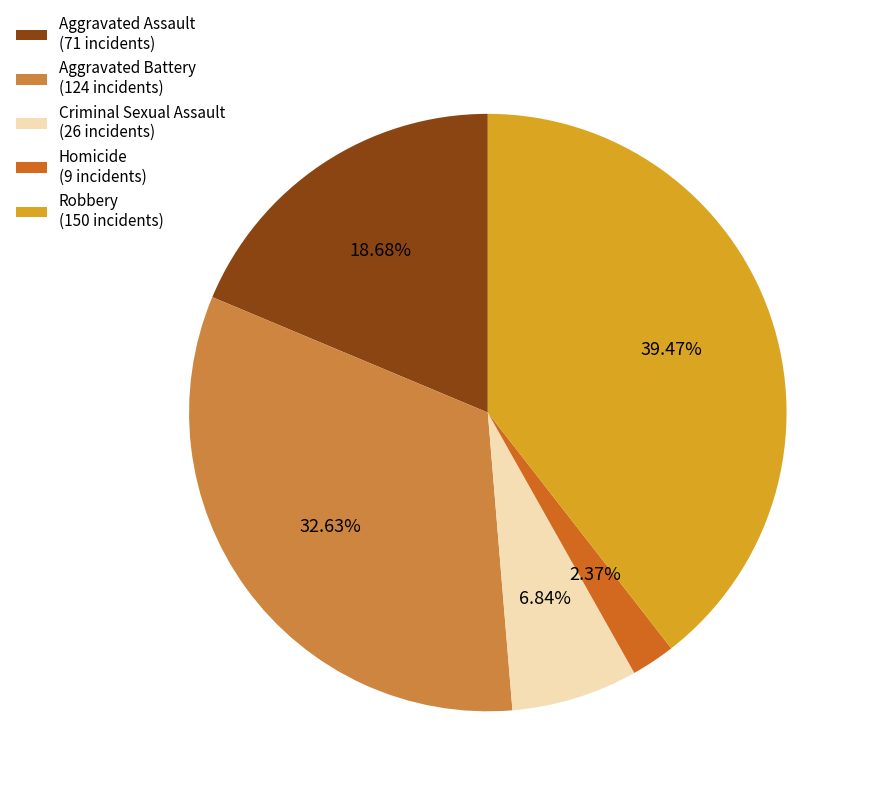

To the nearest percent, what portion does Aggravated Battery represent?

33%